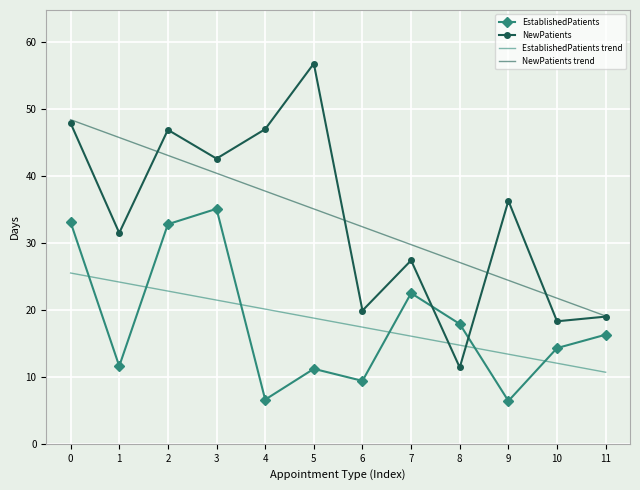

True or false: NewPatients trend and NewPatients cross at least once.

True